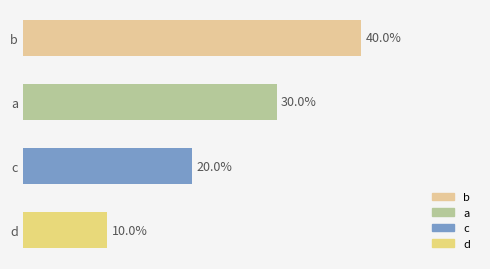

Are the bars grouped side by side (vs. stacked)?

No